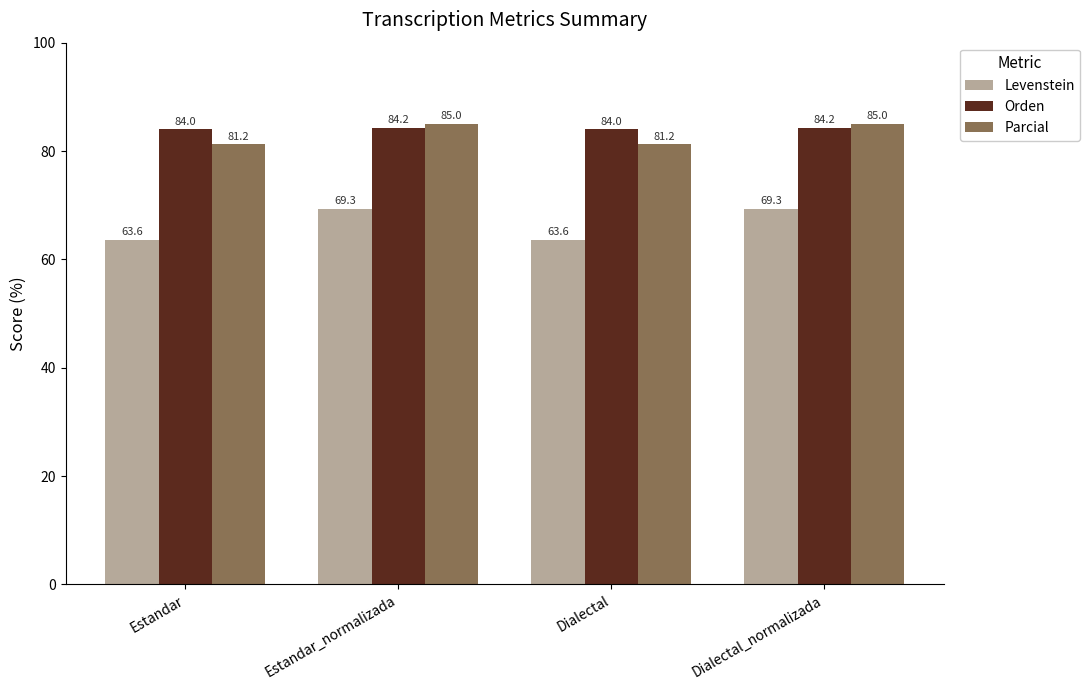

The Parcial series shows 35.5 at Dialectal_normalizada. True or false?

False